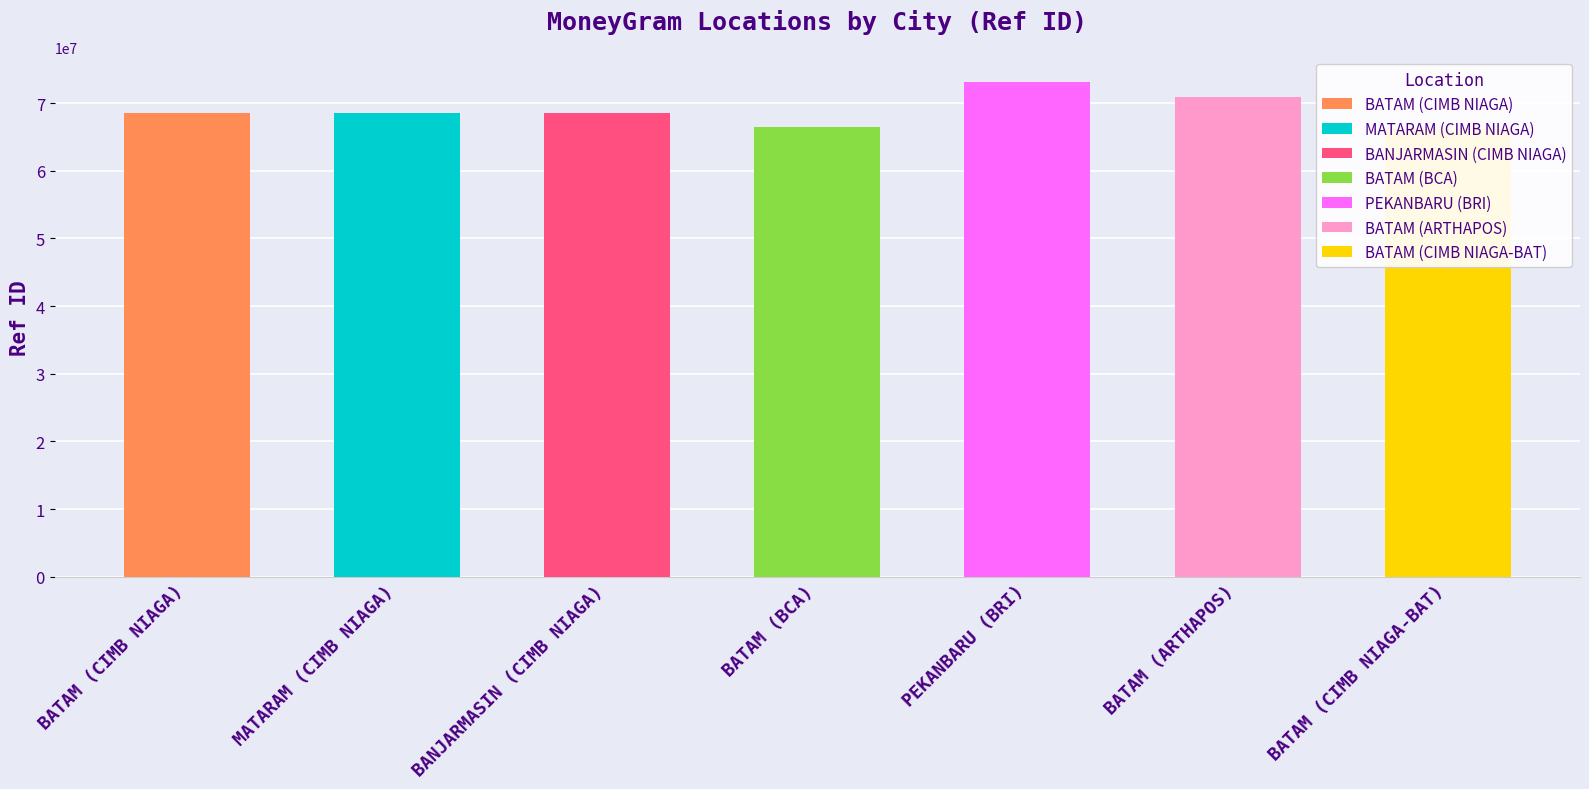

Between BATAM (ARTHAPOS) and MATARAM (CIMB NIAGA), which is larger?

BATAM (ARTHAPOS)